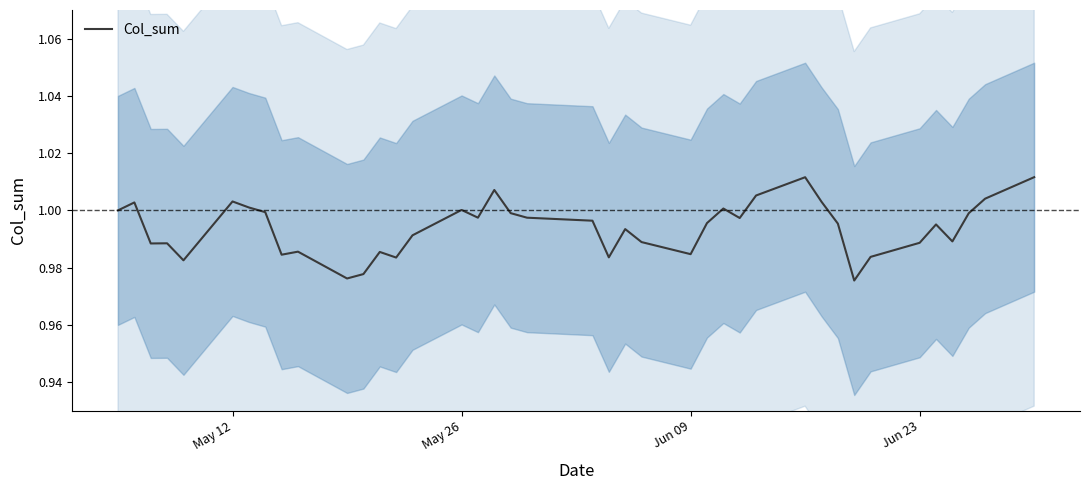

Count the number of data series in this chart.

1